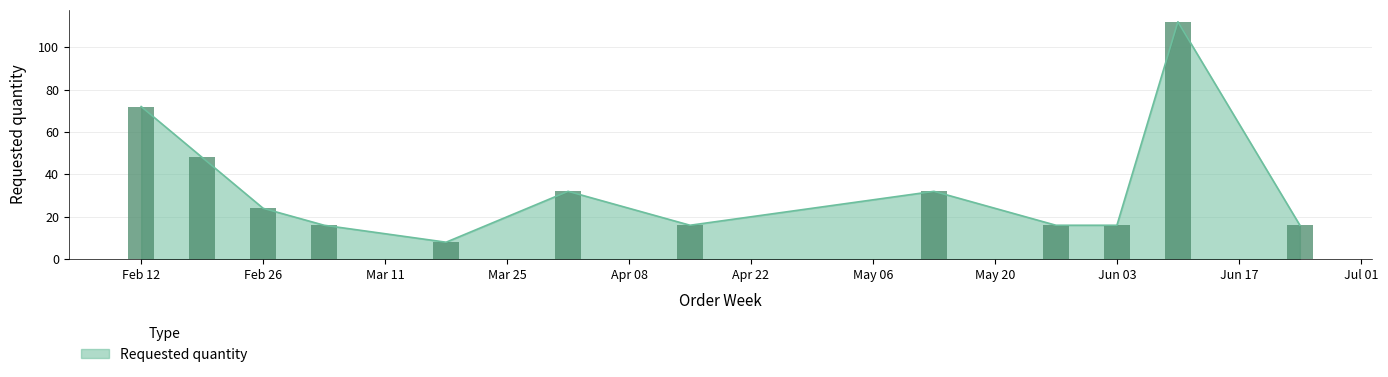

What is the maximum value for Requested quantity?

112